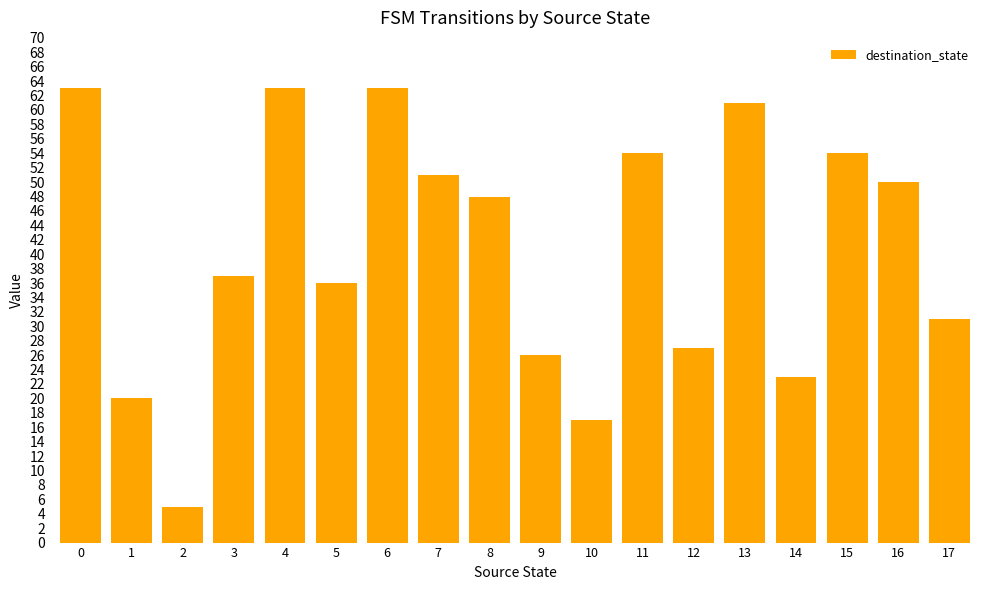

The chart shows a value of 54 at 11. True or false?

True